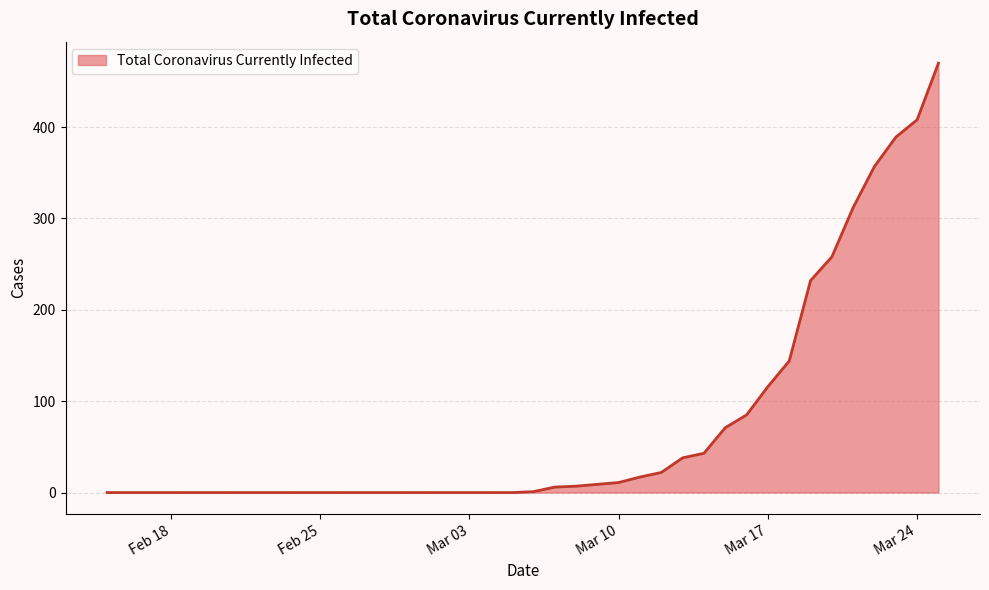

What is the maximum value shown in the chart?

470